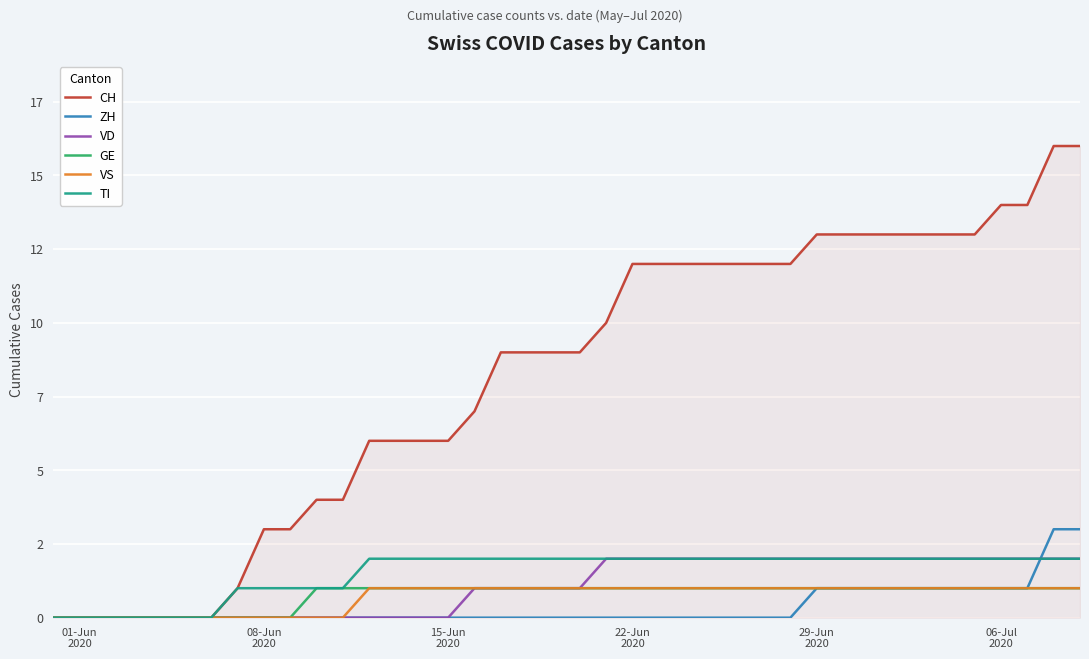

List the series in order of their peak value, highest first.

CH, ZH, VD, TI, GE, VS